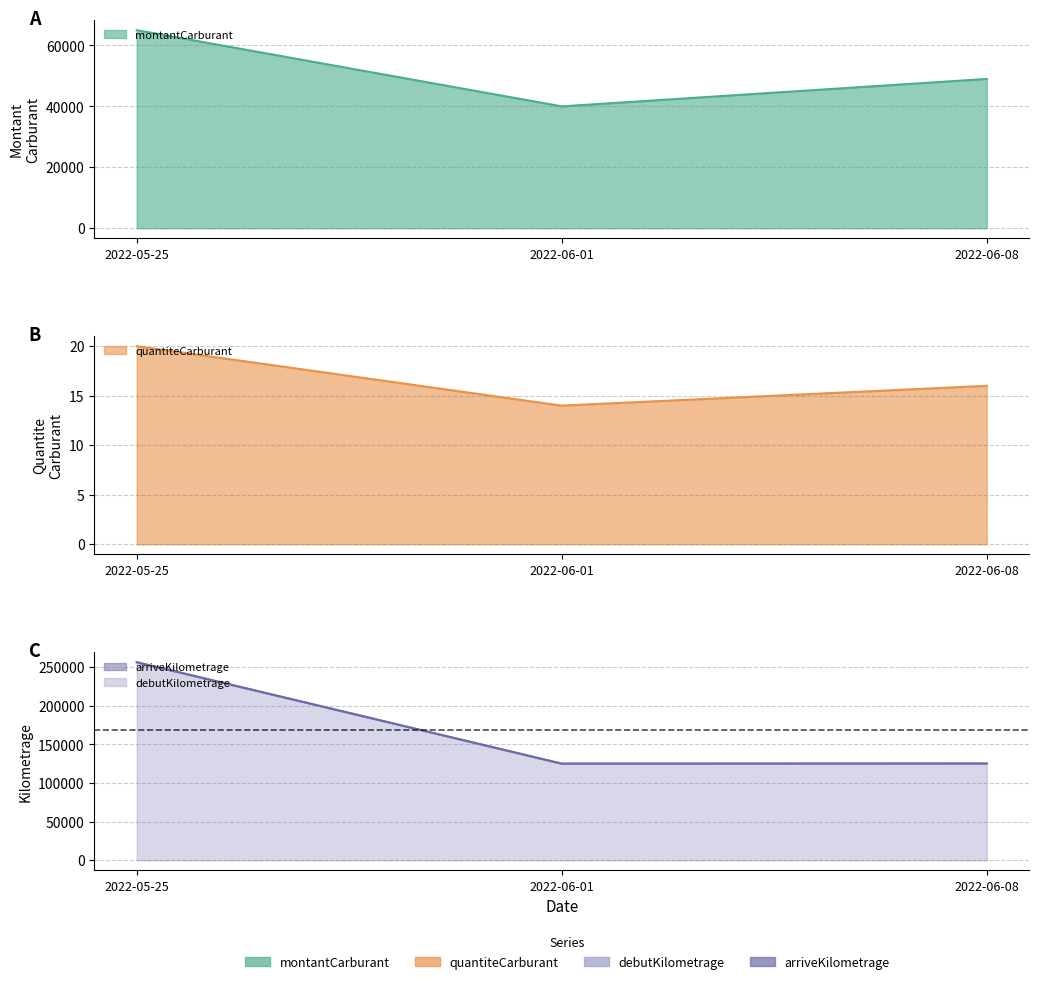

Which series has the largest range (max minus min)?

debutKilometrage